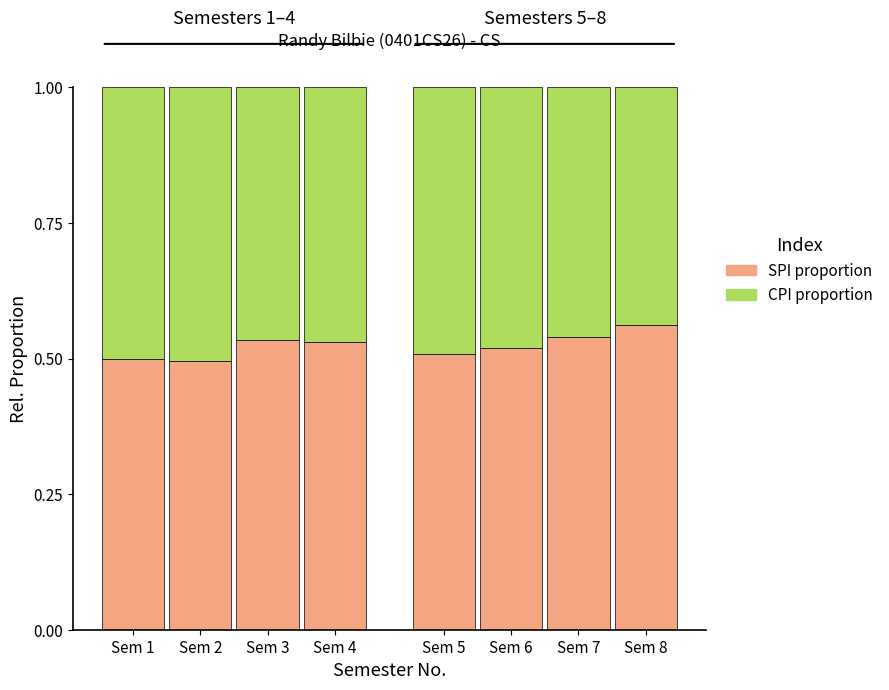

Count the SPI proportion values in the range 0 to 1.

8